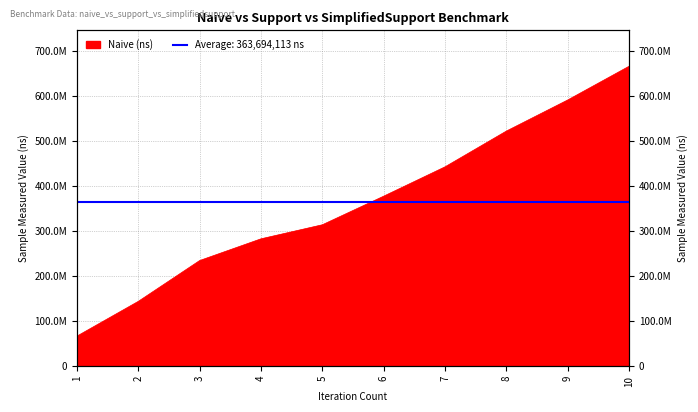

Reading left to right, what are all the values shown in this chart?

65852949	143153544	233920082	282216263	313460299	377085325	442316186	521874018	591047726	666014821